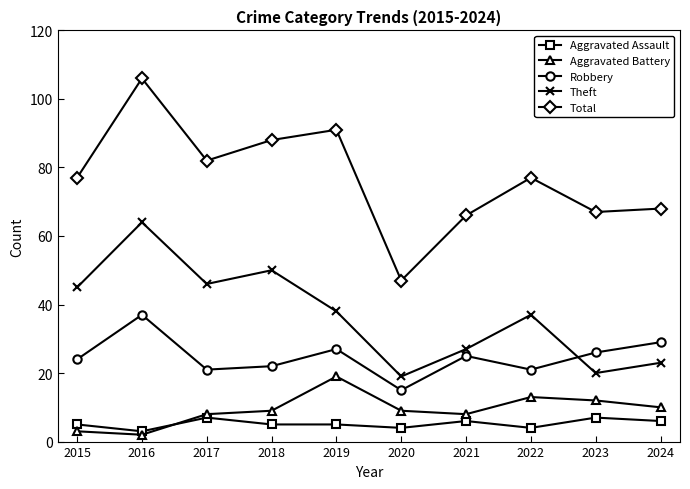

Reading right to left, what are all the values shown in this chart?

Aggravated Assault: 6	7	4	6	4	5	5	7	3	5
Aggravated Battery: 10	12	13	8	9	19	9	8	2	3
Robbery: 29	26	21	25	15	27	22	21	37	24
Theft: 23	20	37	27	19	38	50	46	64	45
Total: 68	67	77	66	47	91	88	82	106	77